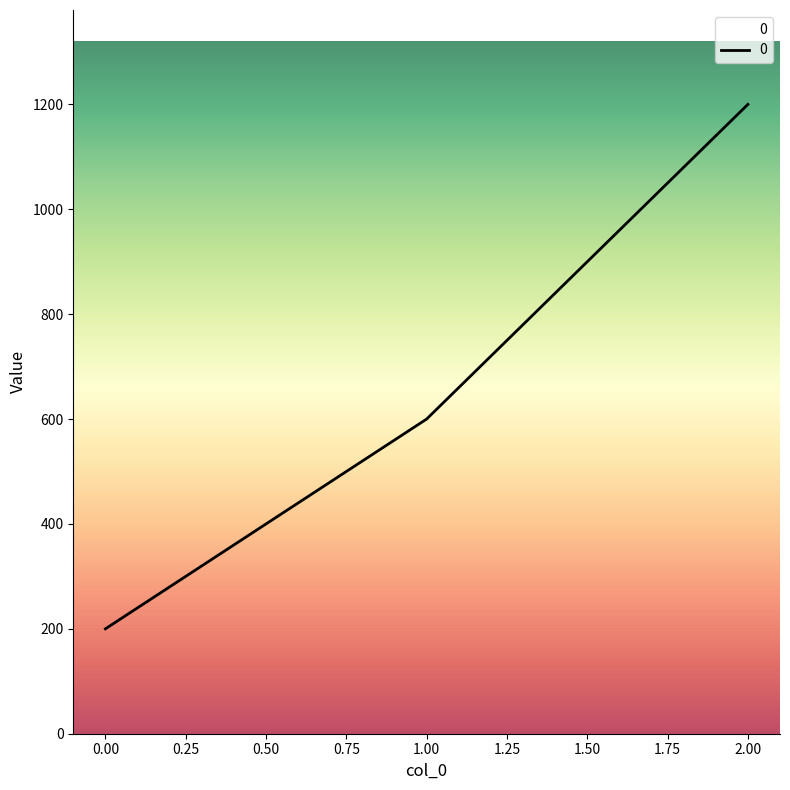

What value does the data have at 2.00?

1200